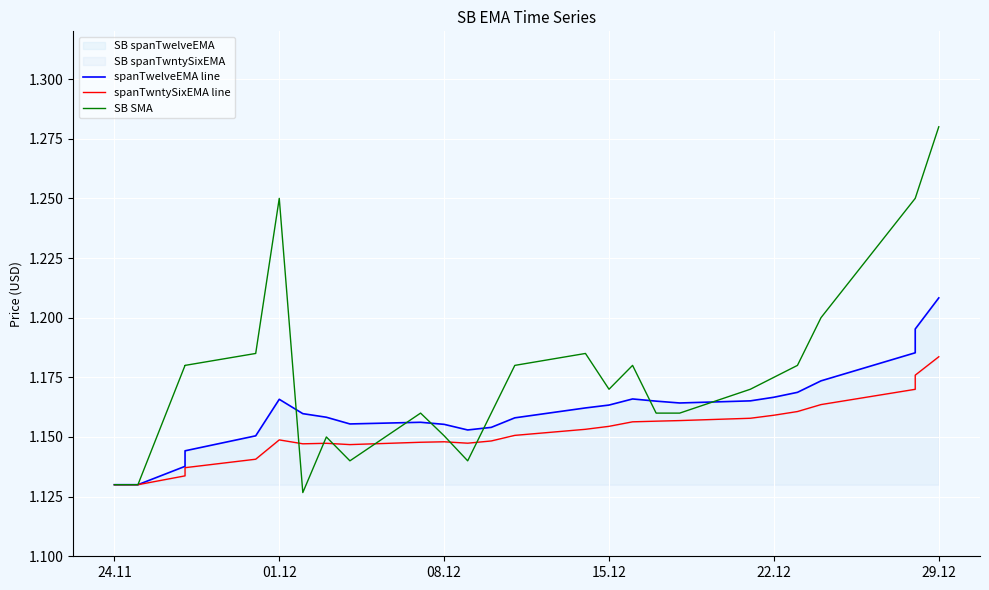

Where do SB SMA and spanTwntySixEMA line first cross each other?

01.12 and 08.12